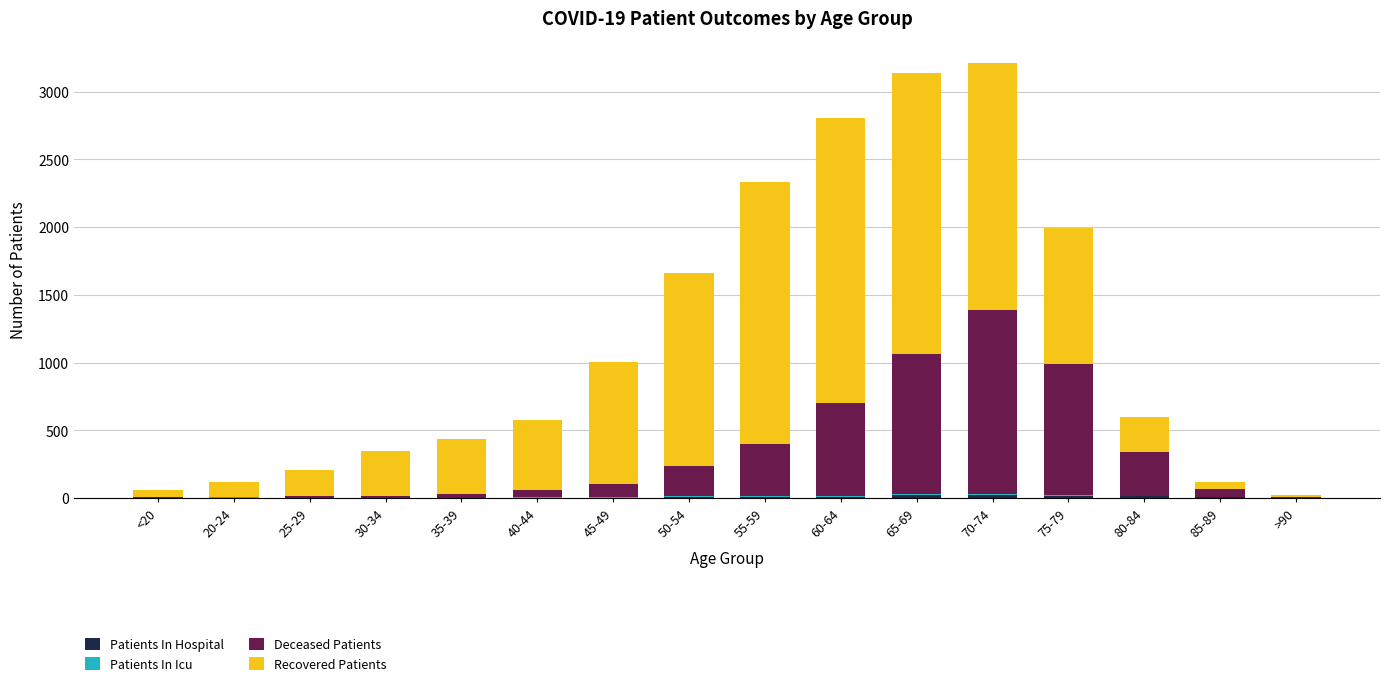

Are the bars grouped side by side (vs. stacked)?

No